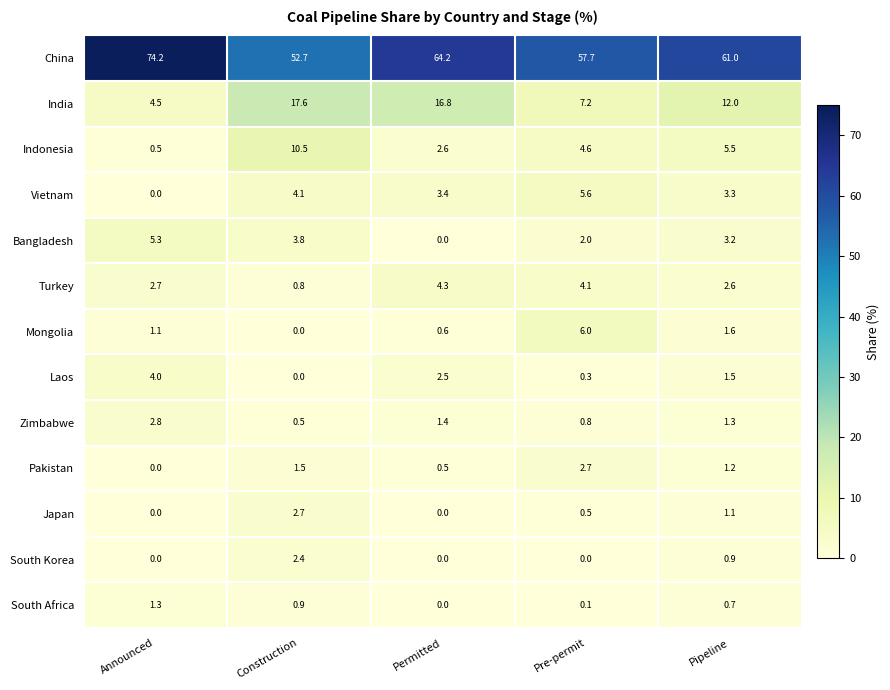

How many distinct data groups are displayed?

13